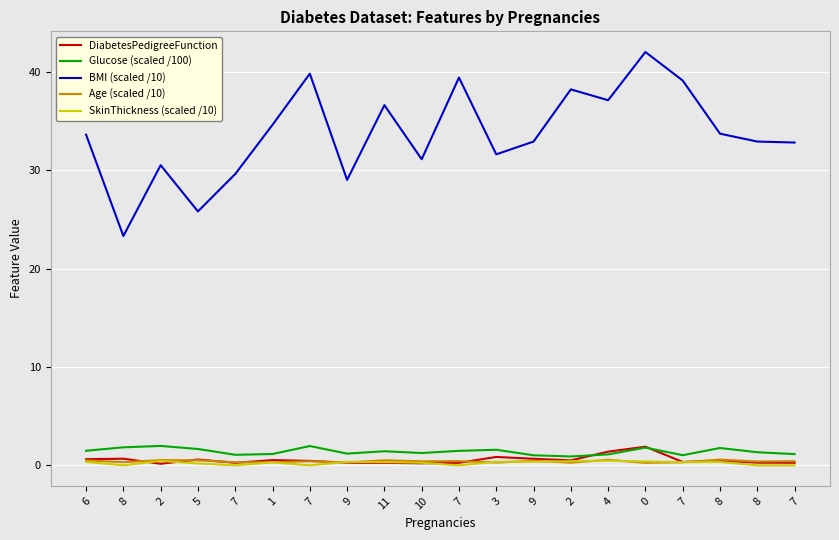

True or false: Age (scaled /10) has more than 0 interior local peaks.

True